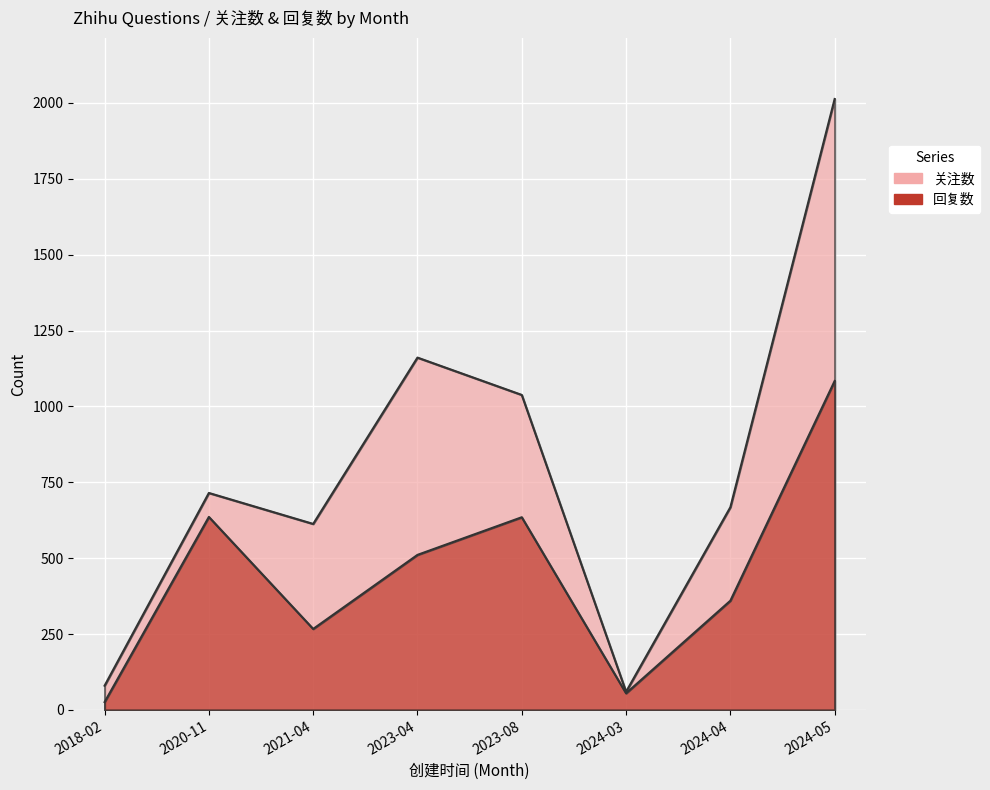

Is it true that 回复数 equals 41 at 2018-02?

False